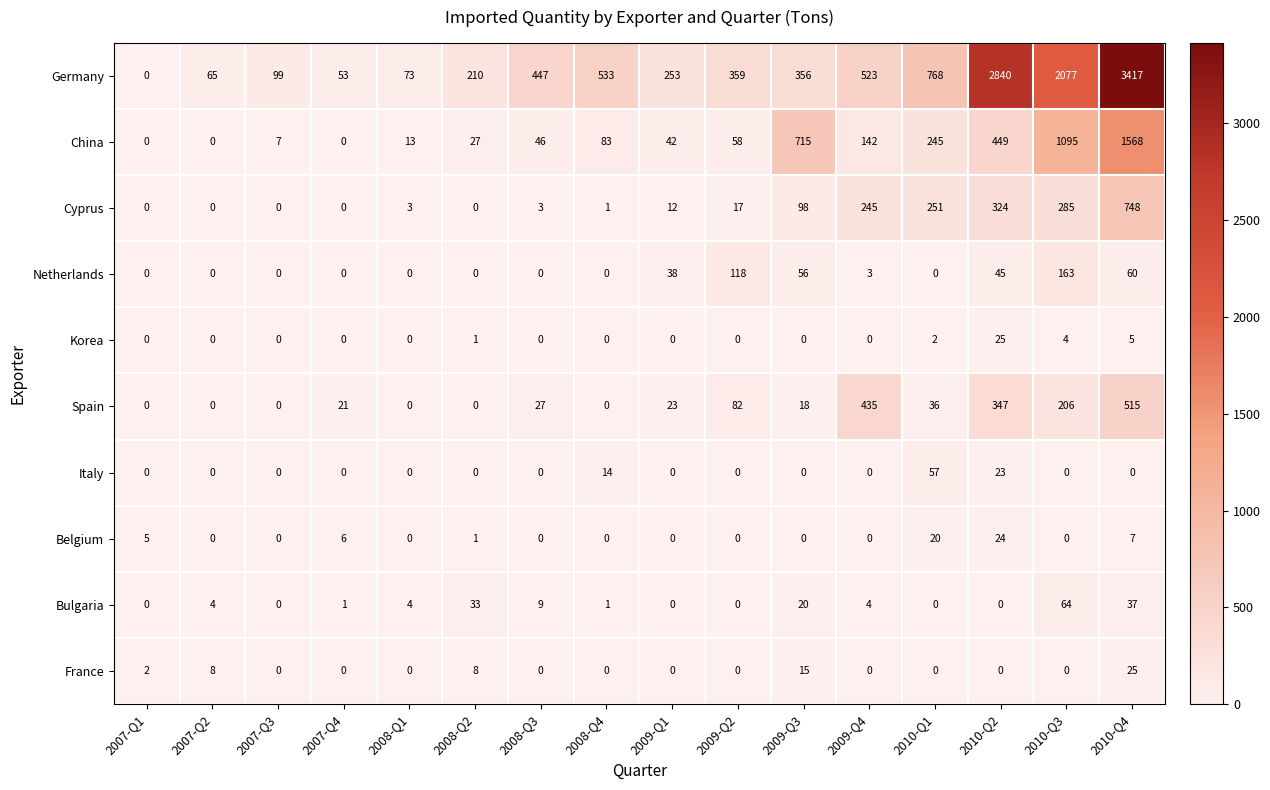

Which label corresponds to the largest value in the chart?

2010-Q4